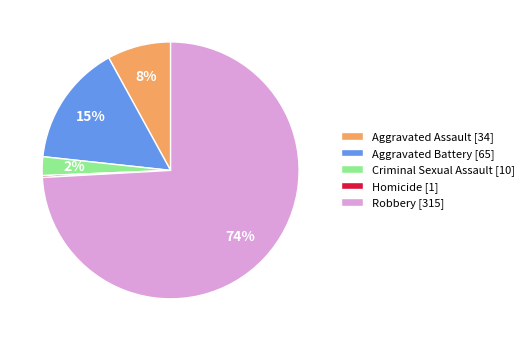

Which category accounts for the majority?

Robbery